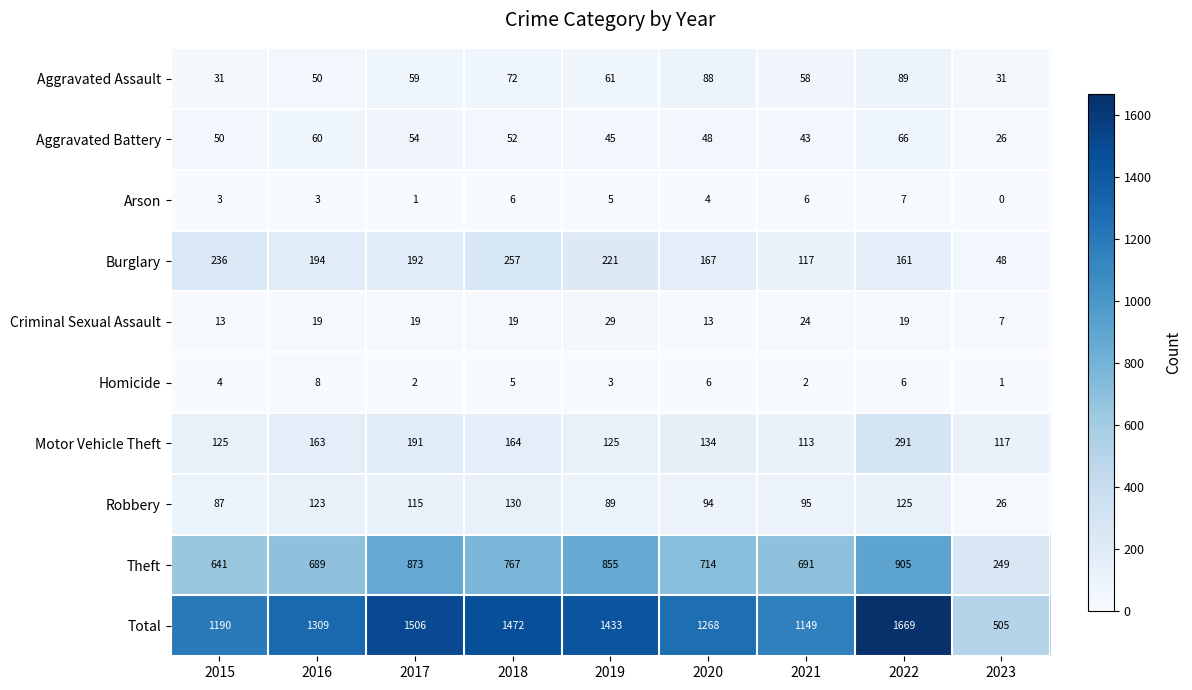

Count the Arson values in the range 3 to 6.

6